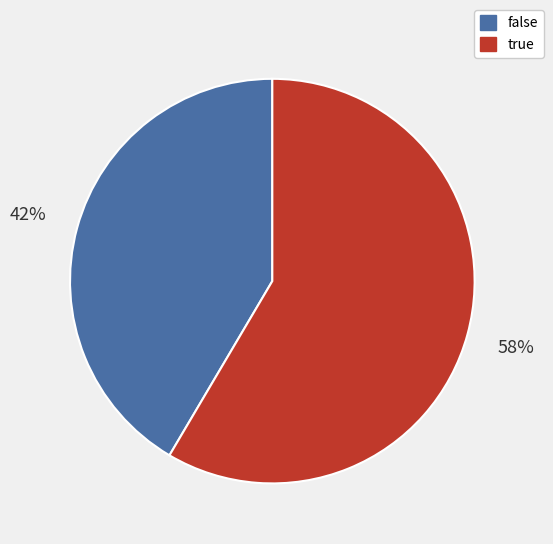

Which category has the biggest portion of the pie?

true